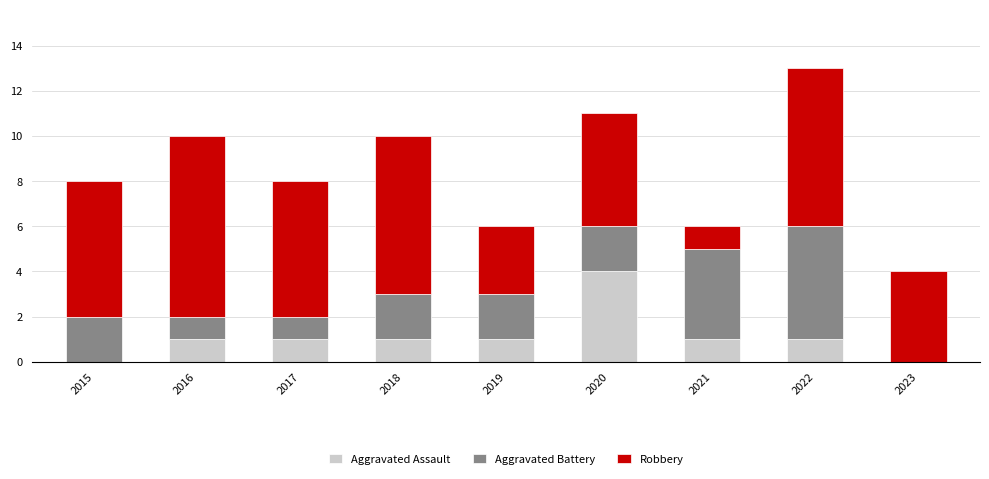

The value of Aggravated Assault at 2019 is 1. True or false?

True